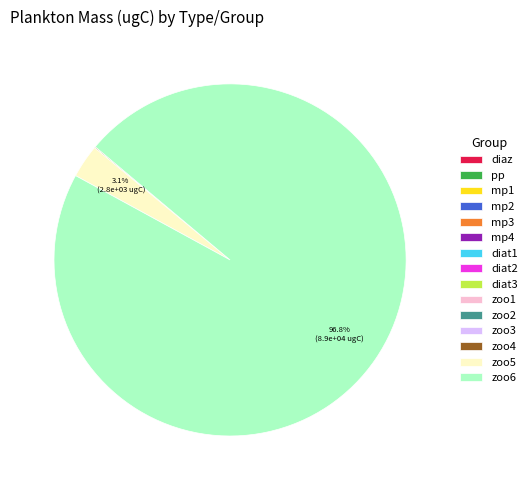

To the nearest percent, what is the average slice percentage?

7%